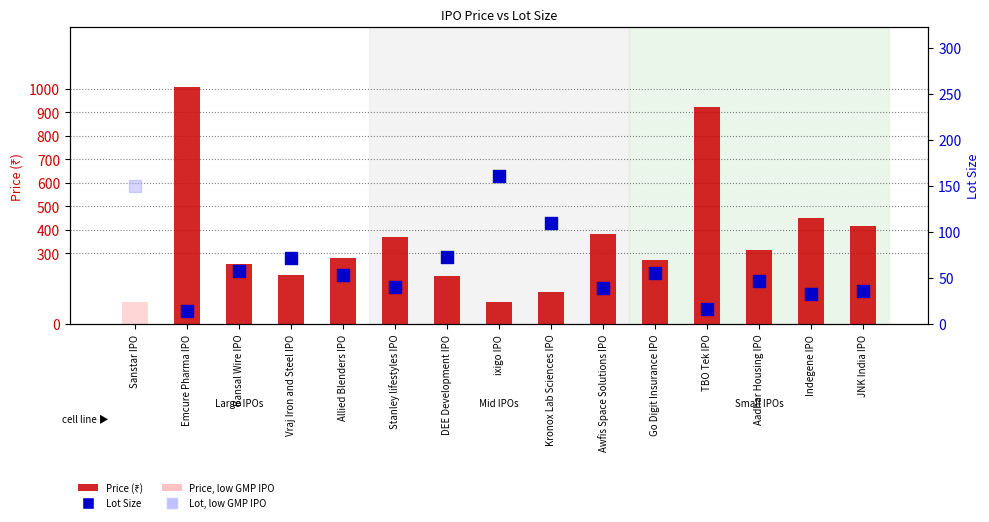

Which has a higher value, Allied Blenders IPO or Go Digit Insurance IPO?

Allied Blenders IPO